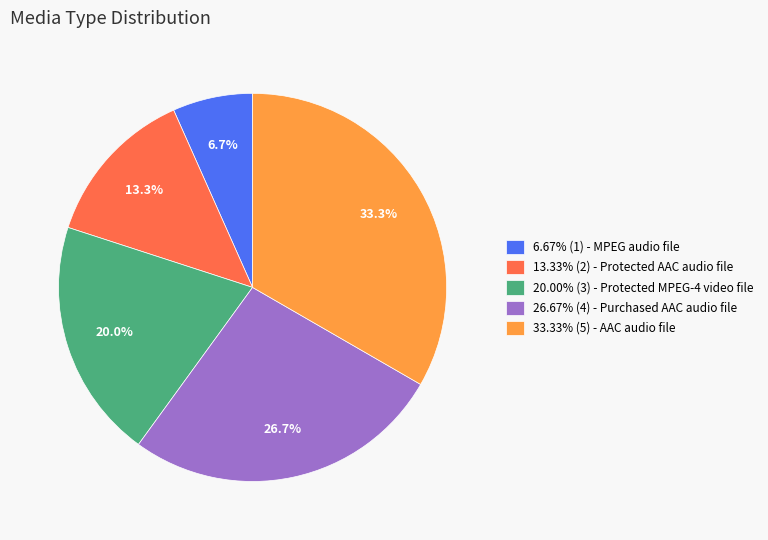

Approximately how many times larger is the value at 26.67% (4) - Purchased AAC audio file compared to 33.33% (5) - AAC audio file?

0.8